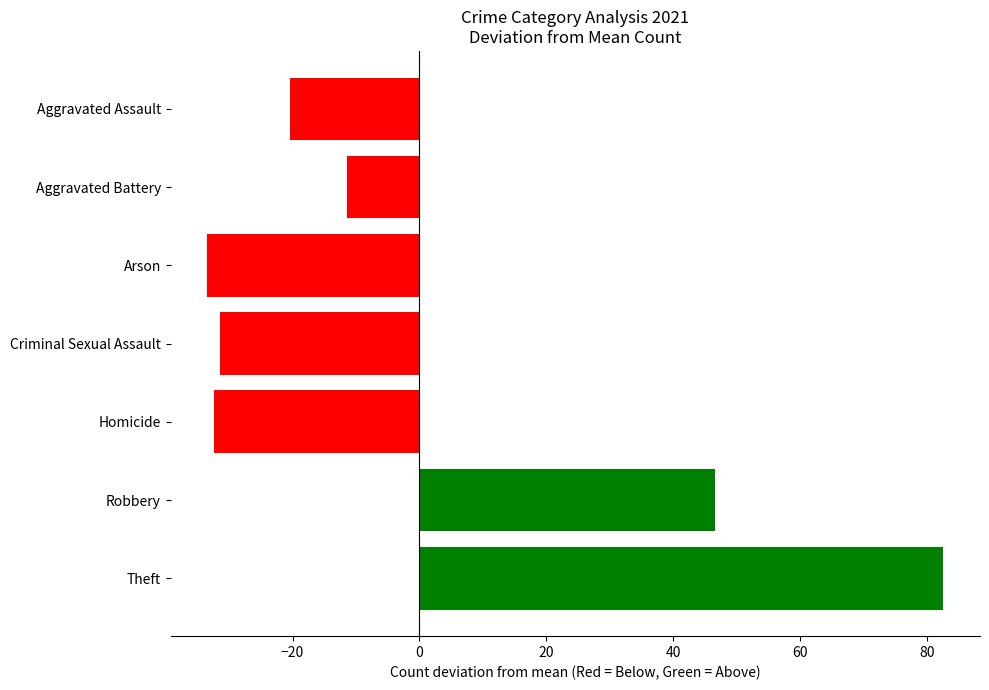

What is the ratio of the value at Theft to the value at Robbery?

1.8